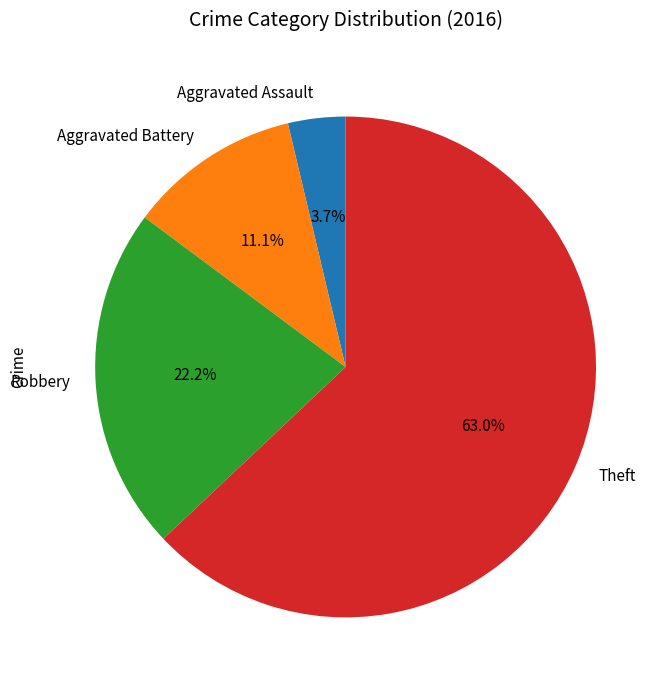

What portion of the pie excludes Theft?

37.0%